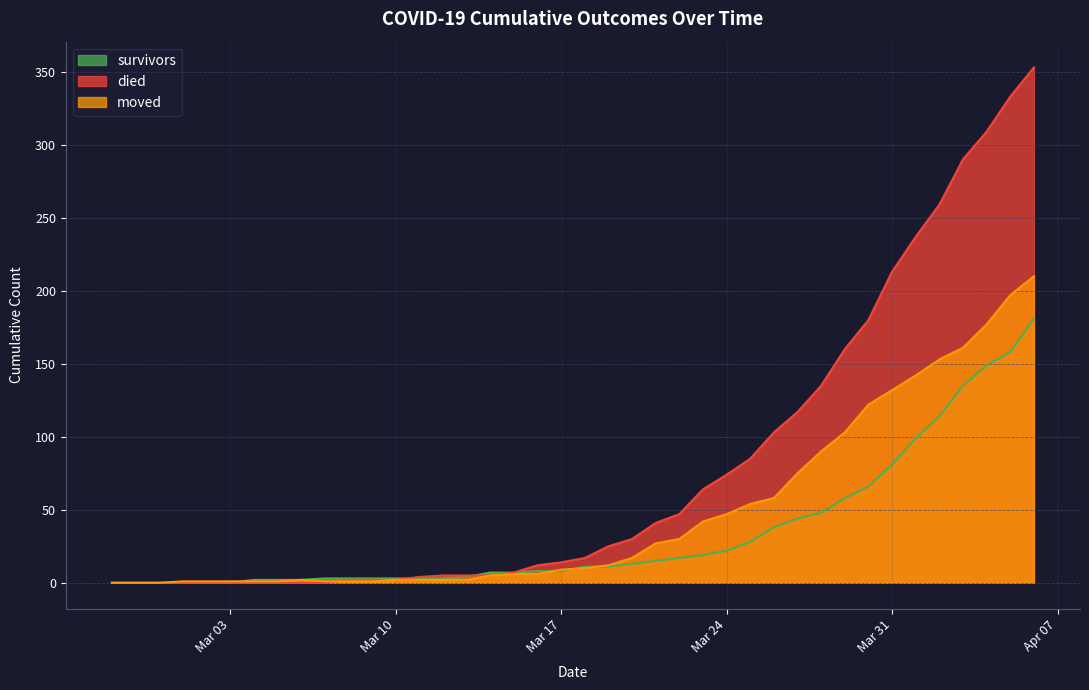

Which series has the widest spread of values?

died